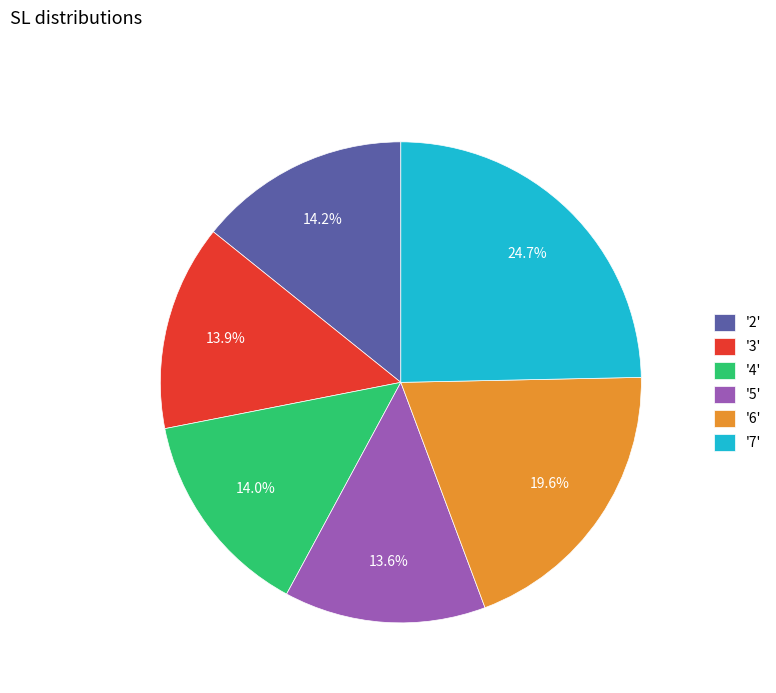

To the nearest percent, what is the difference between the largest and smallest slice percentages?

11%